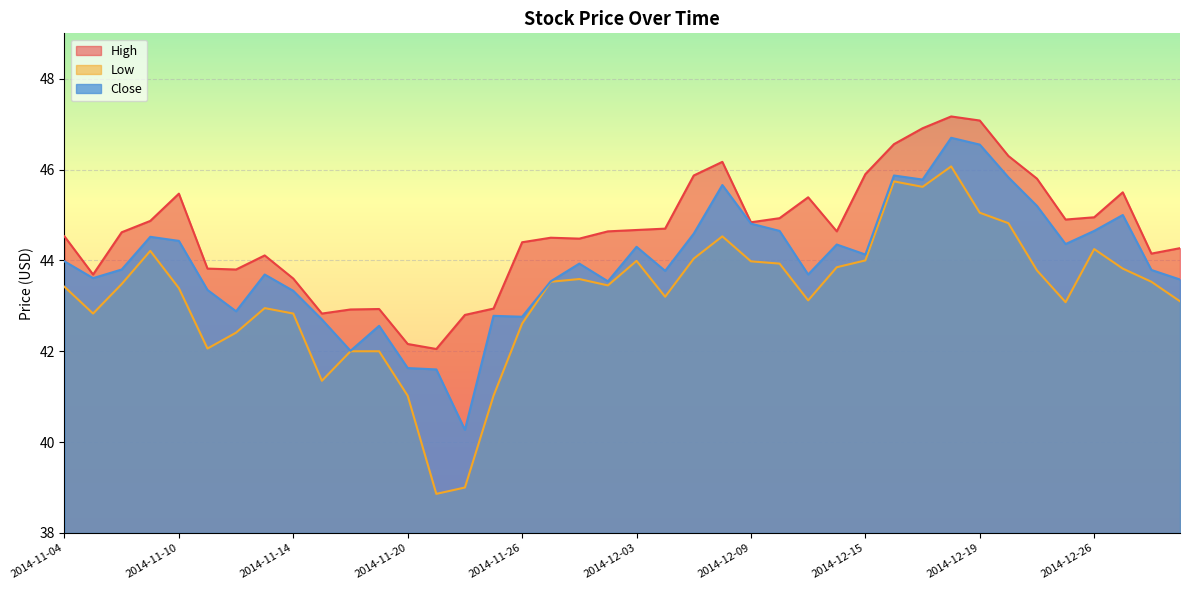

Does the chart display data point markers on the line(s)?

No